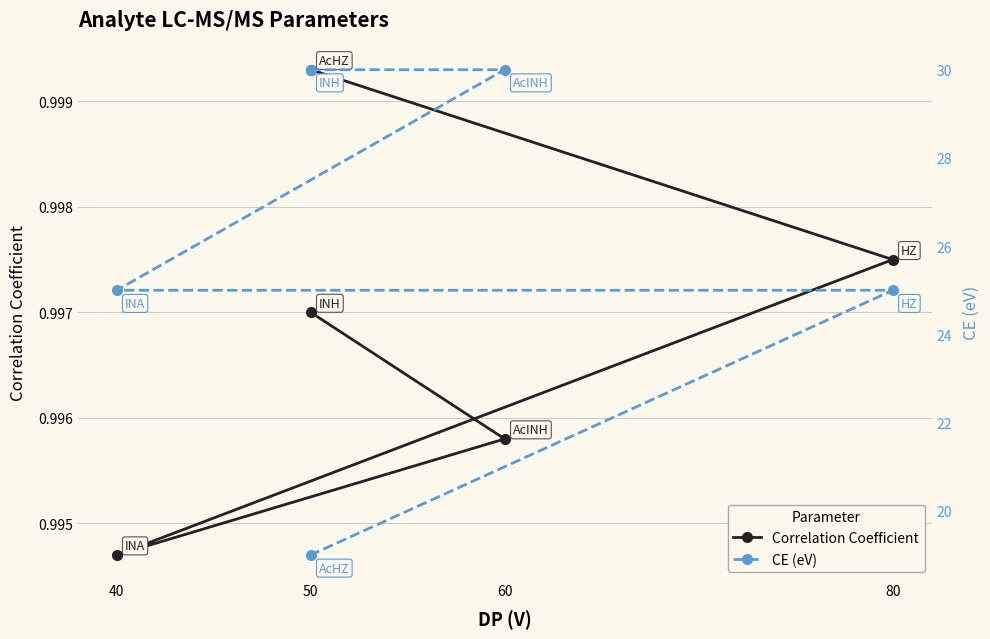

Which series has the largest total across all categories?

CE (eV)